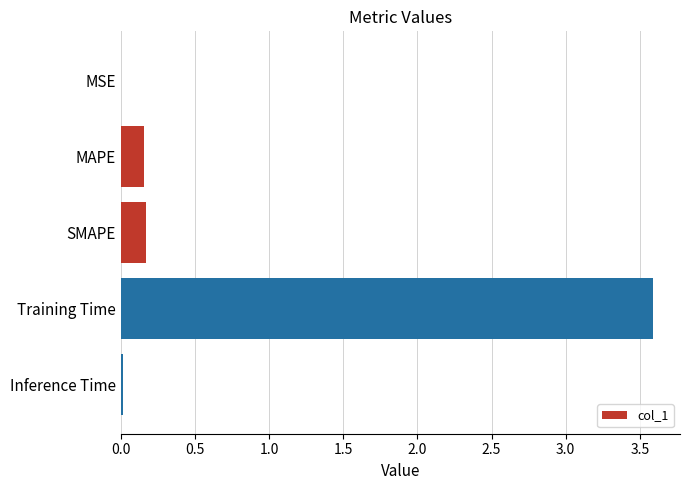

Between SMAPE and MSE, which is larger?

SMAPE